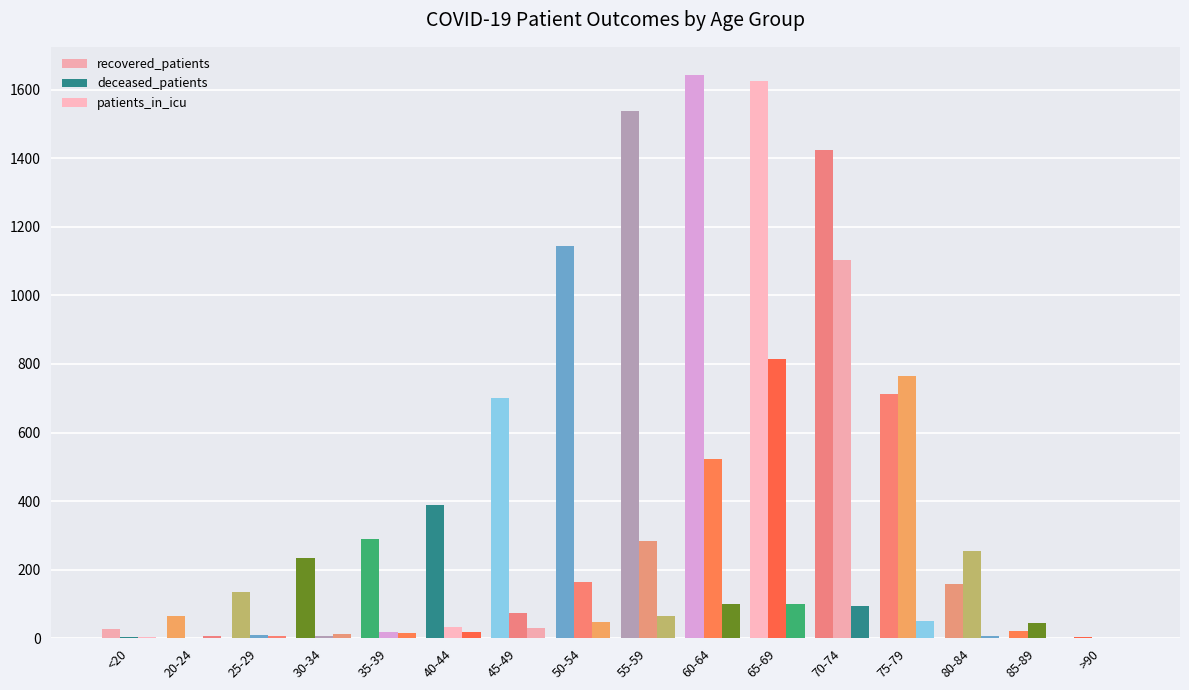

Count the number of categories in the chart.

16